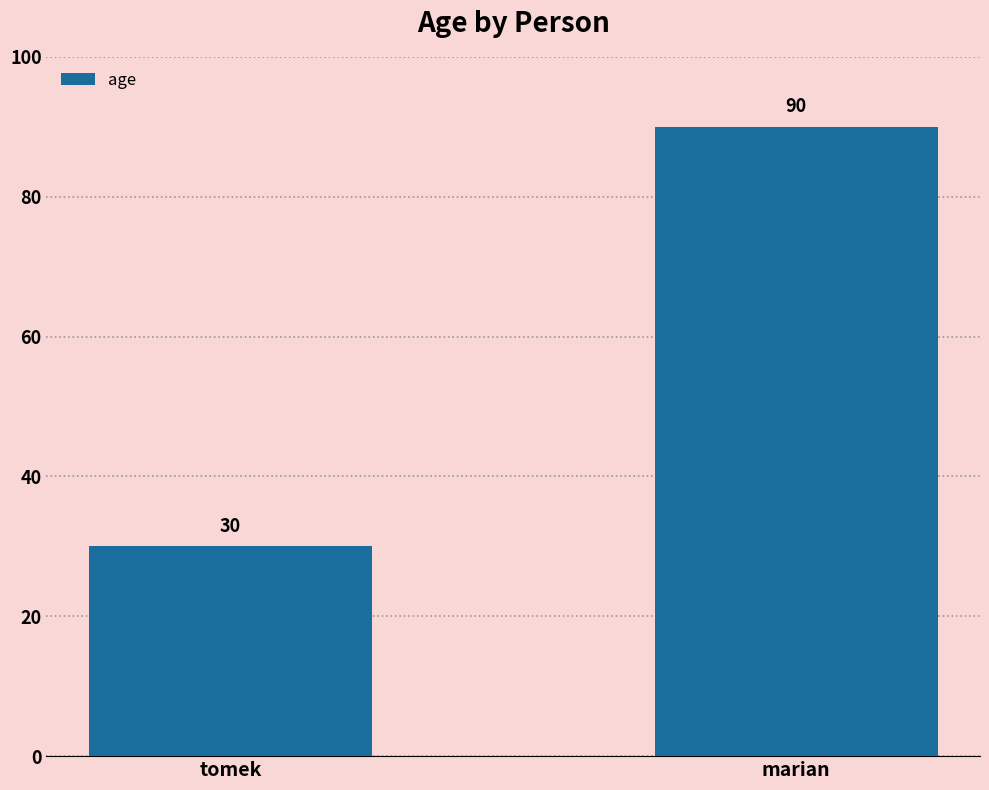

Which label corresponds to the largest value in the chart?

marian